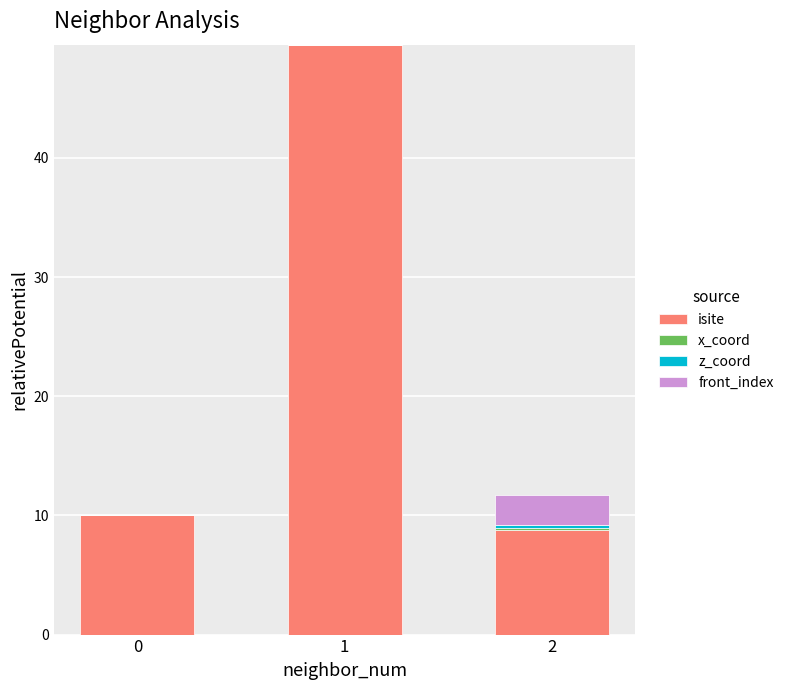

Does the chart contain stacked bars?

Yes